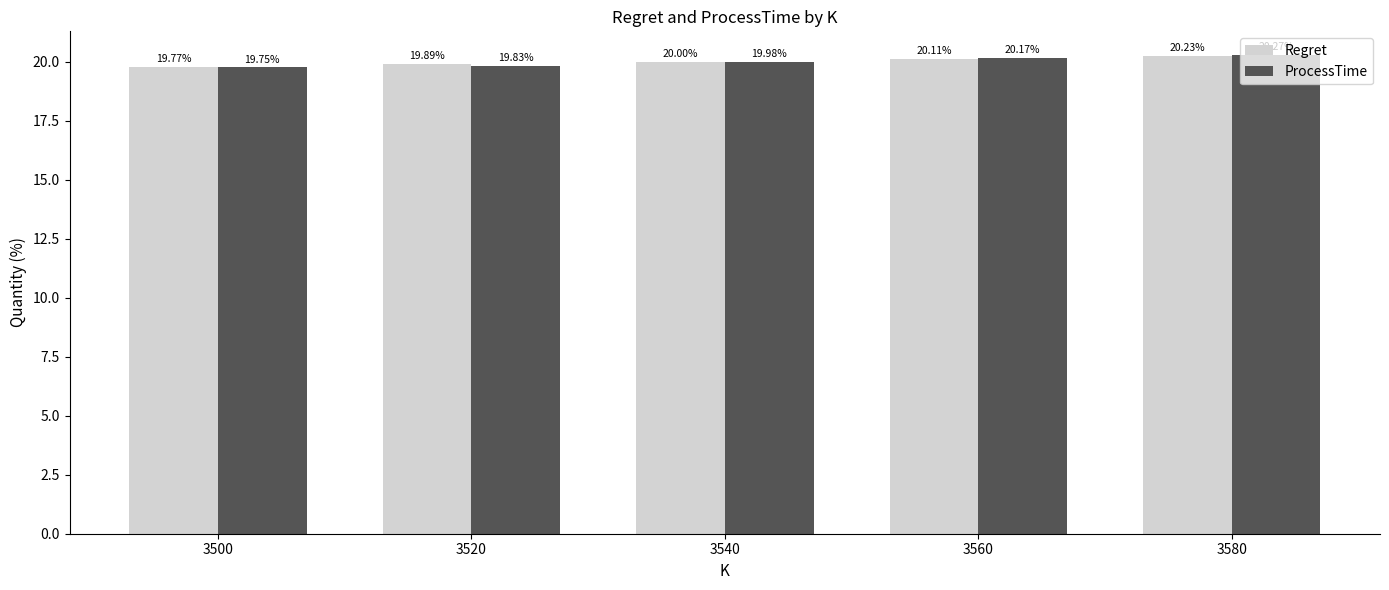

How many data points does each series have?

5